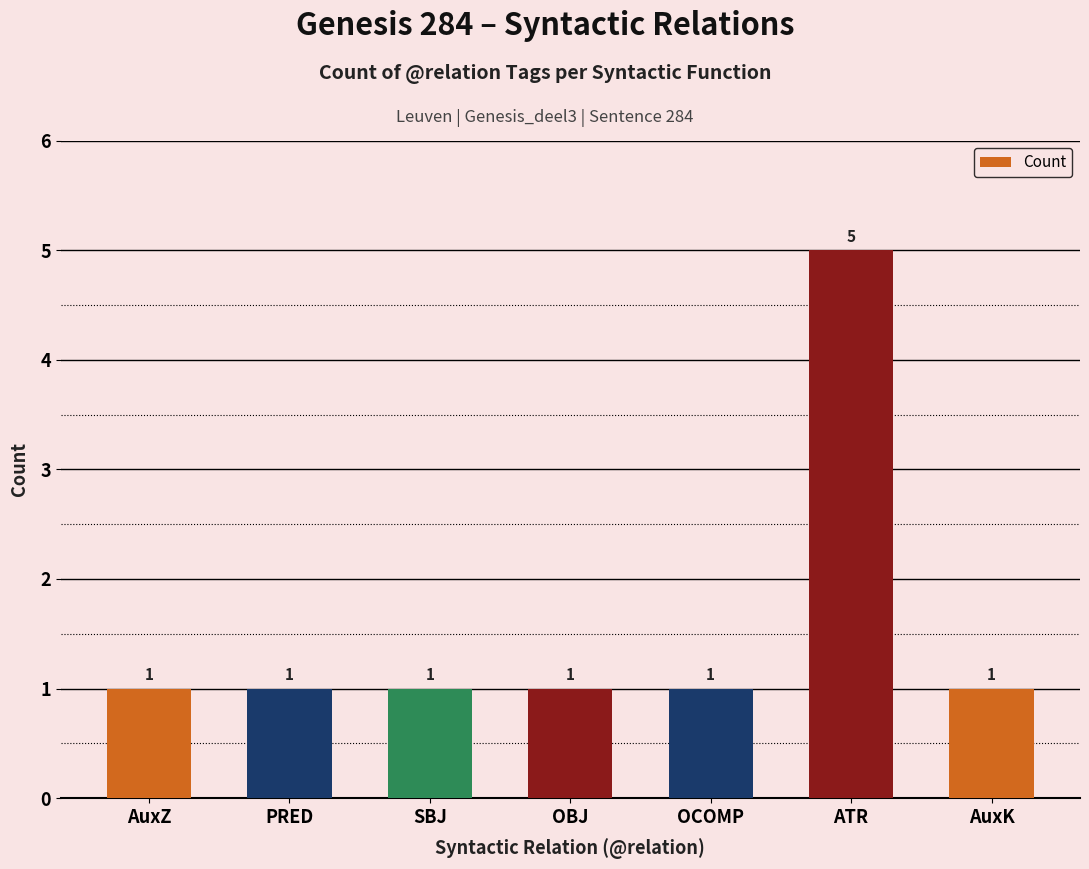

Count the values in the range 1 to 2.

6